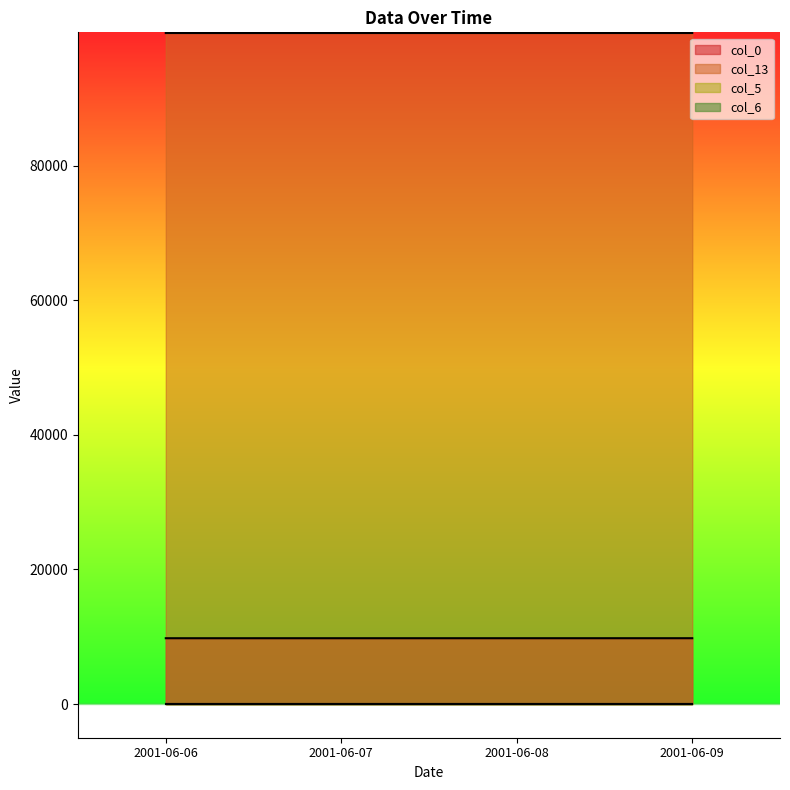

What is the sum of all col_13 values?

398718